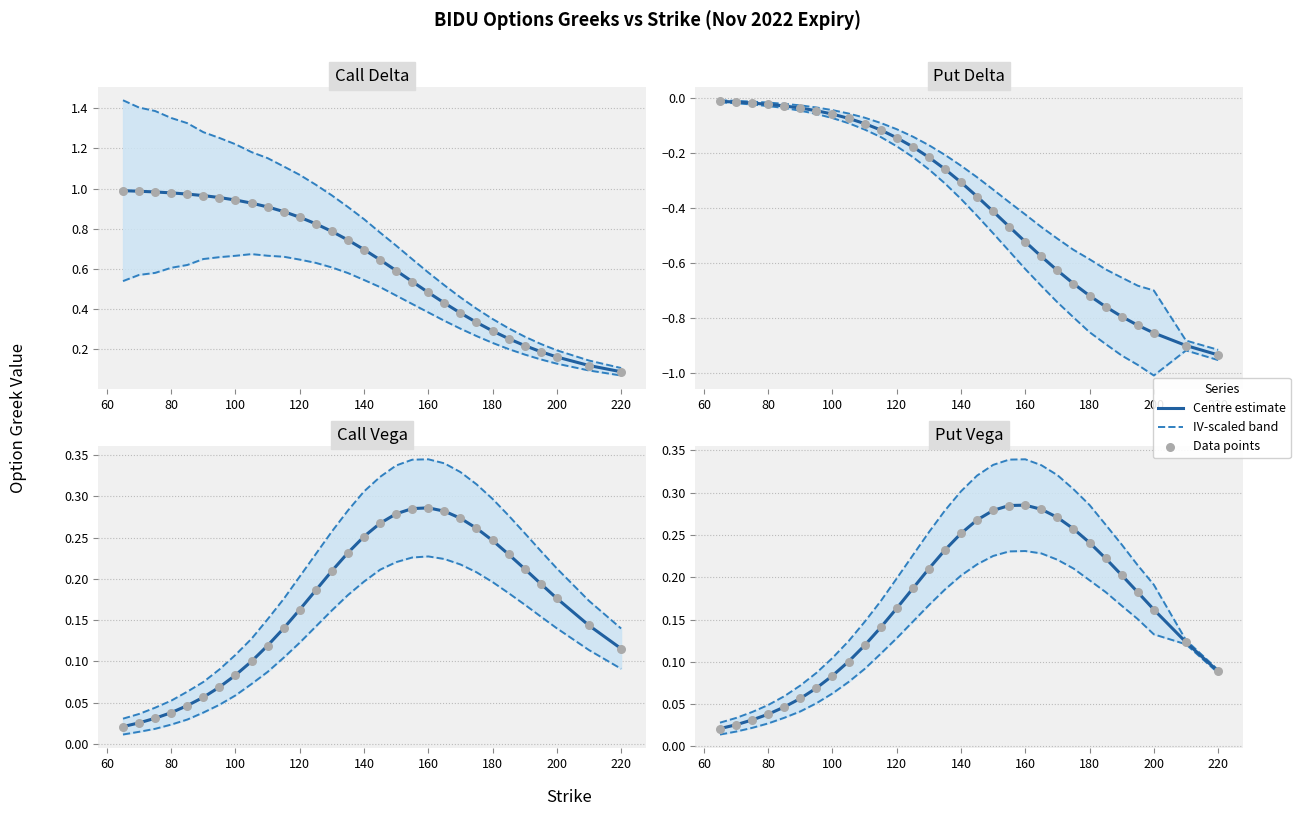

At how many categories does at least one series exceed 0?

30